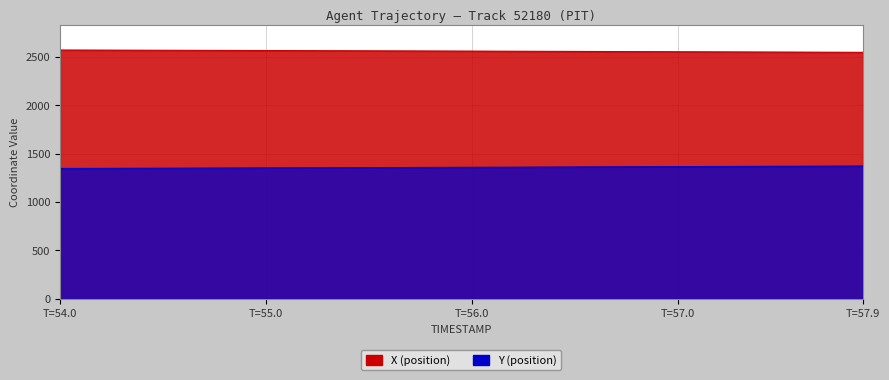

Rank the series by their maximum value, from highest to lowest.

X, Y